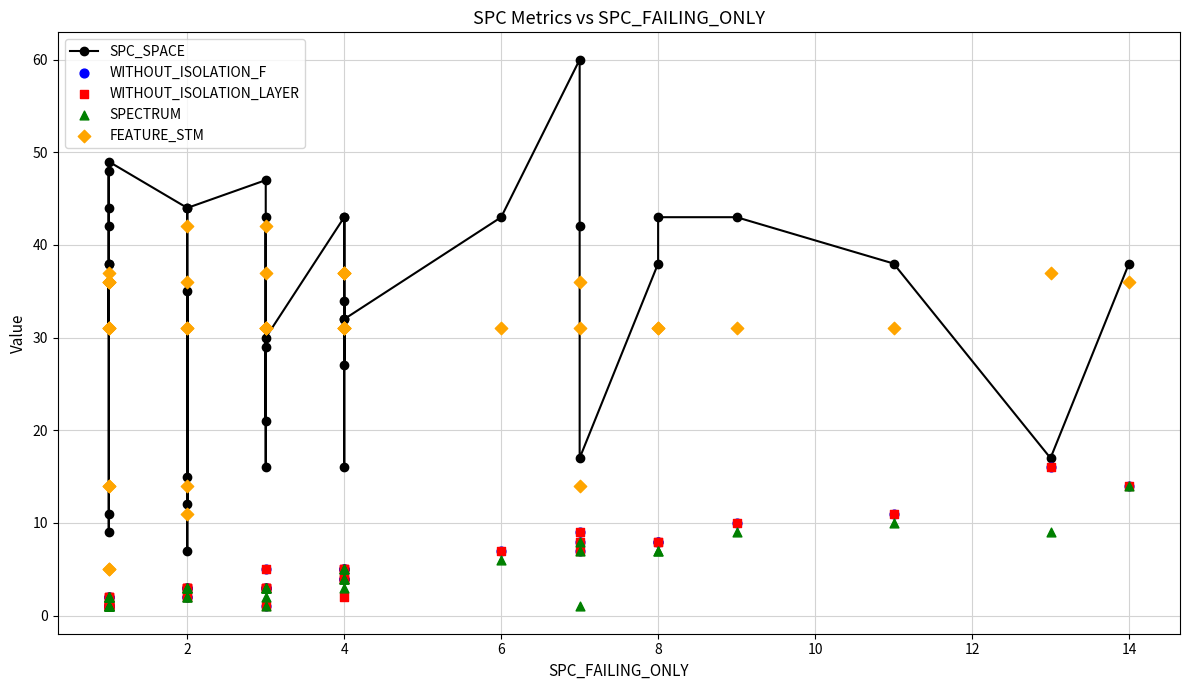

Is the value of WITHOUT_ISOLATION_F at 22 greater than the value of SPC_SPACE at 19?

No